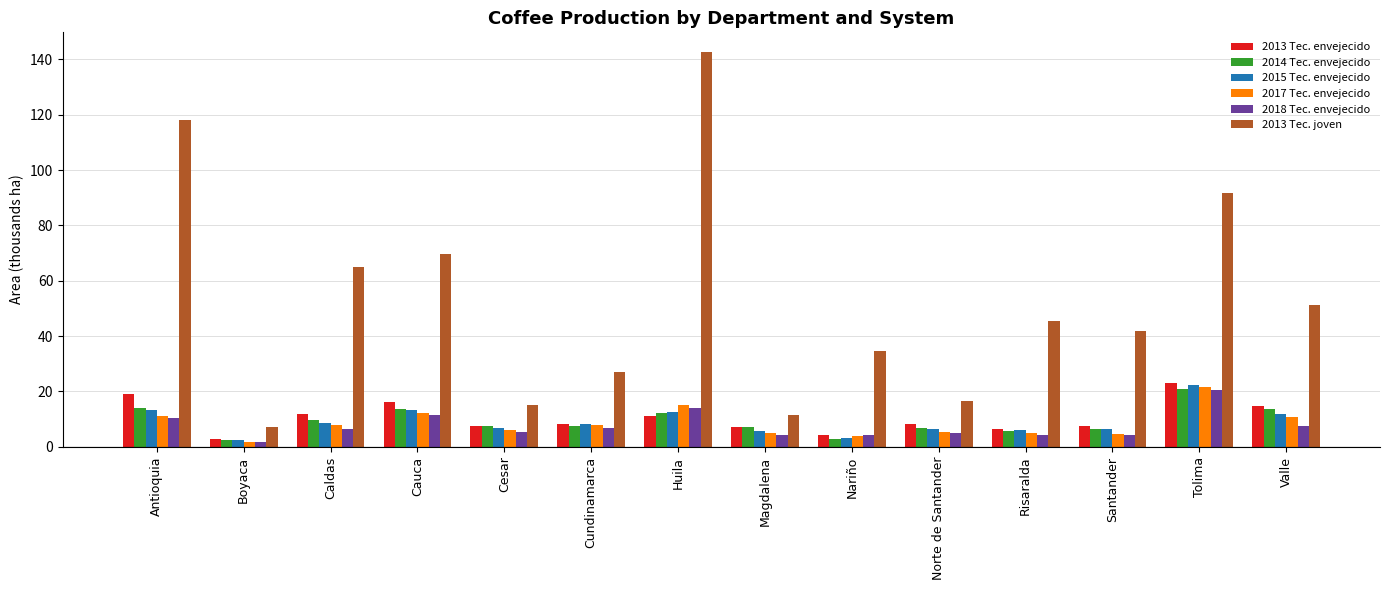

Where is 2013 Tec. joven nearest to the value 74?

Cauca